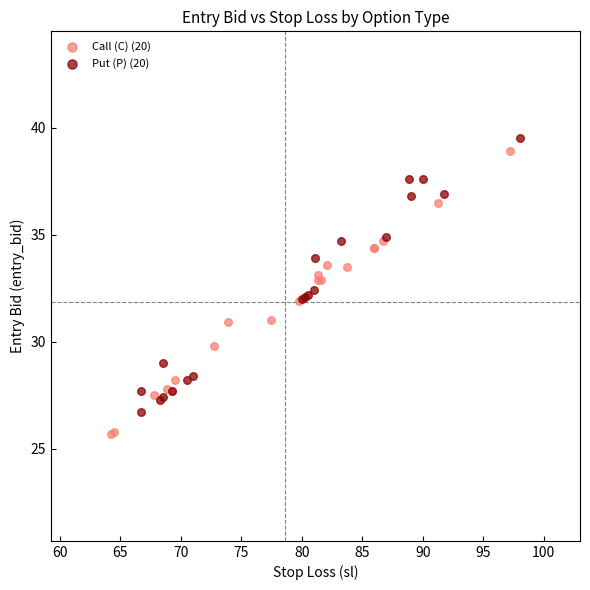

Which series contains the lowest Y value?

Call (C) (20)